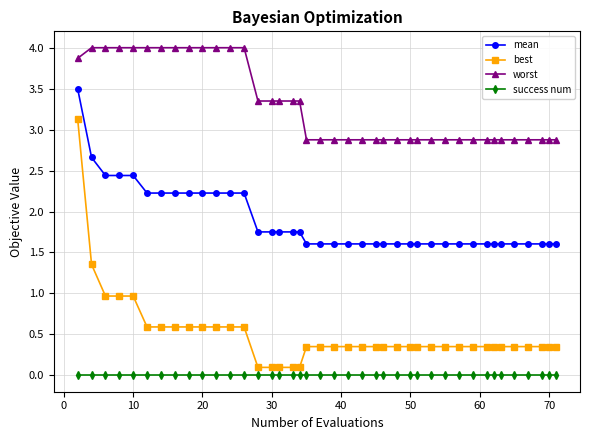

Which series has the largest range (max minus min)?

best